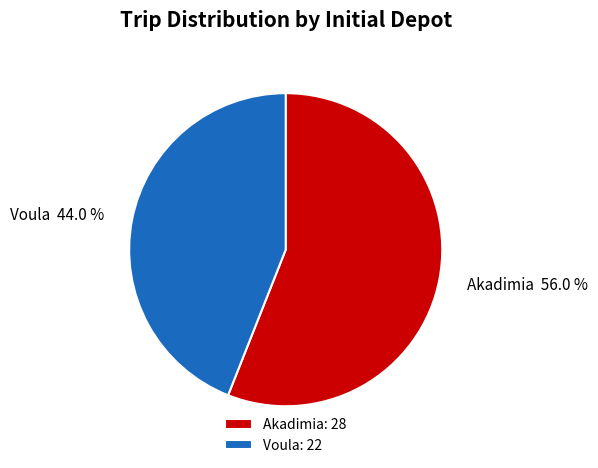

Which slice is the largest?

Akadimia